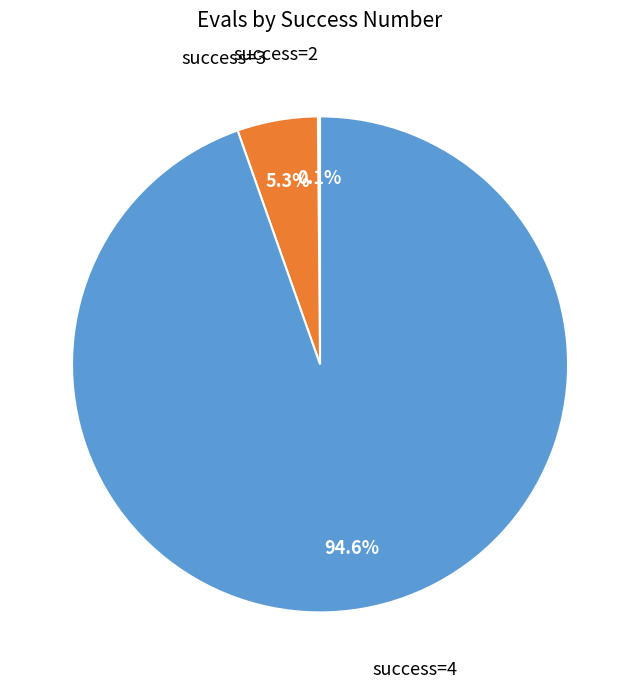

Is there any slice that represents more than half of the pie?

Yes